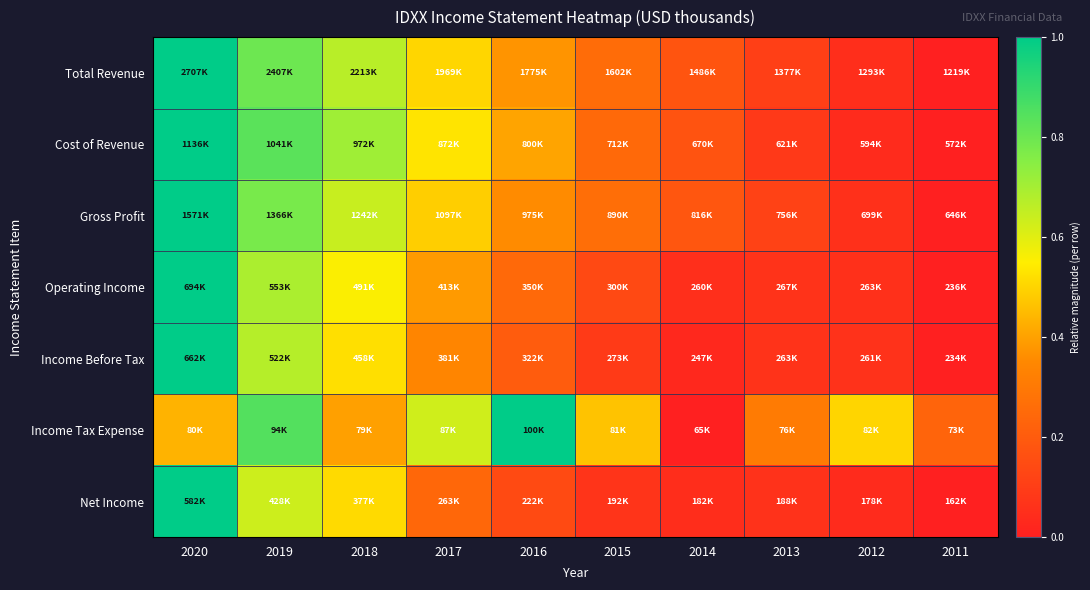

Reading left to right, extract all data points from this chart.

Total Revenue: 2020=1.0	2019=0.8	2018=0.7	2017=0.5	2016=0.4	2015=0.3	2014=0.2	2013=0.1	2012=0.1	2011=0.0
Cost of Revenue: 2020=1.0	2019=0.8	2018=0.7	2017=0.5	2016=0.4	2015=0.2	2014=0.2	2013=0.1	2012=0.0	2011=0.0
Gross Profit: 2020=1.0	2019=0.8	2018=0.6	2017=0.5	2016=0.4	2015=0.3	2014=0.2	2013=0.1	2012=0.1	2011=0.0
Operating Income: 2020=1.0	2019=0.7	2018=0.6	2017=0.4	2016=0.2	2015=0.1	2014=0.1	2013=0.1	2012=0.1	2011=0.0
Income Before Tax: 2020=1.0	2019=0.7	2018=0.5	2017=0.3	2016=0.2	2015=0.1	2014=0.0	2013=0.1	2012=0.1	2011=0.0
Income Tax Expense: 2020=0.4	2019=0.8	2018=0.4	2017=0.6	2016=1.0	2015=0.5	2014=0.0	2013=0.3	2012=0.5	2011=0.2
Net Income: 2020=1.0	2019=0.6	2018=0.5	2017=0.2	2016=0.1	2015=0.1	2014=0.0	2013=0.1	2012=0.0	2011=0.0